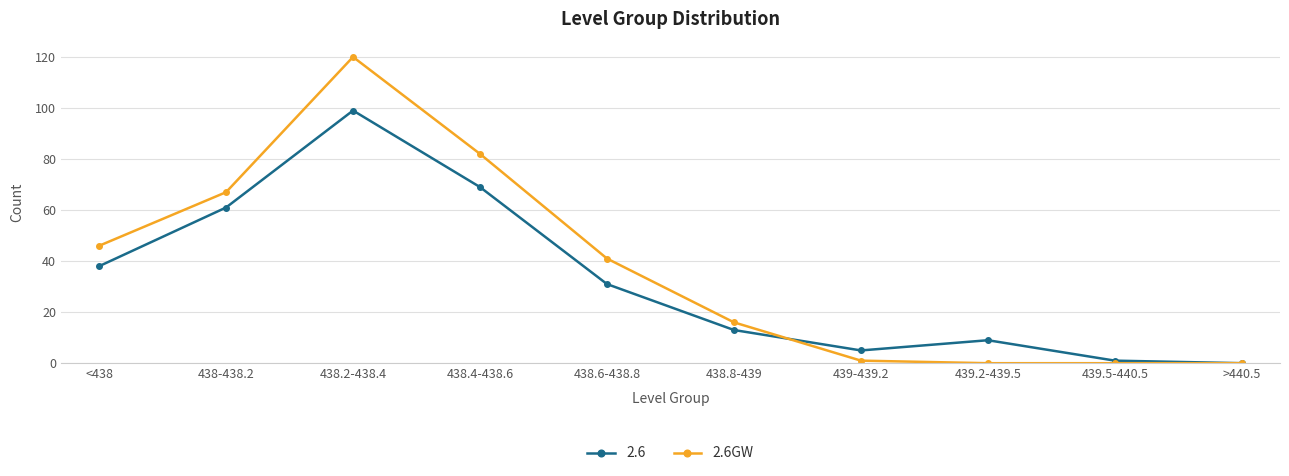

What position from the left is 438.8-439?

6